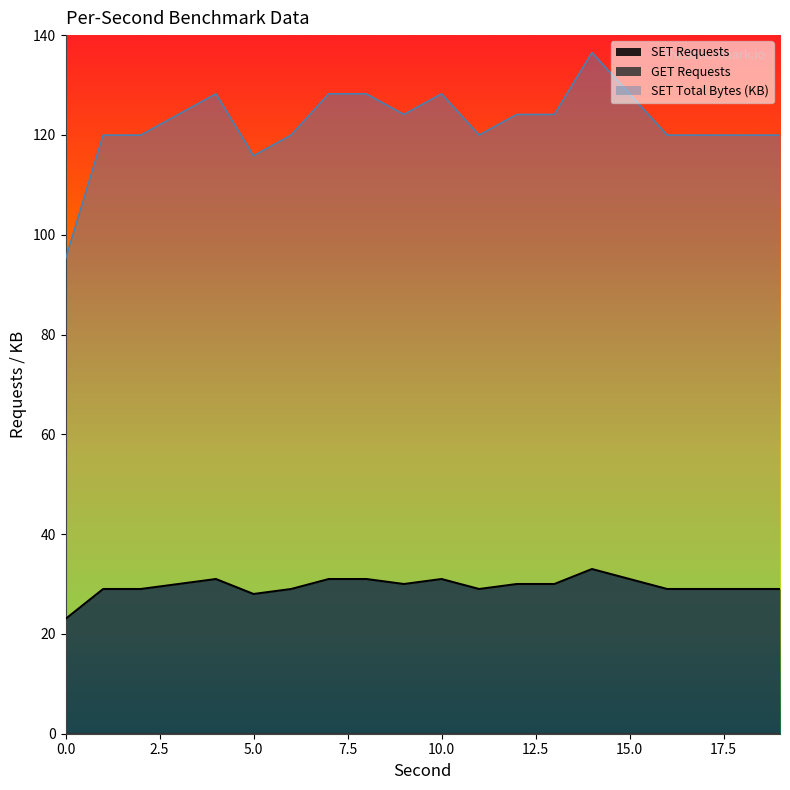

What is the minimum value shown in the chart?

23.0